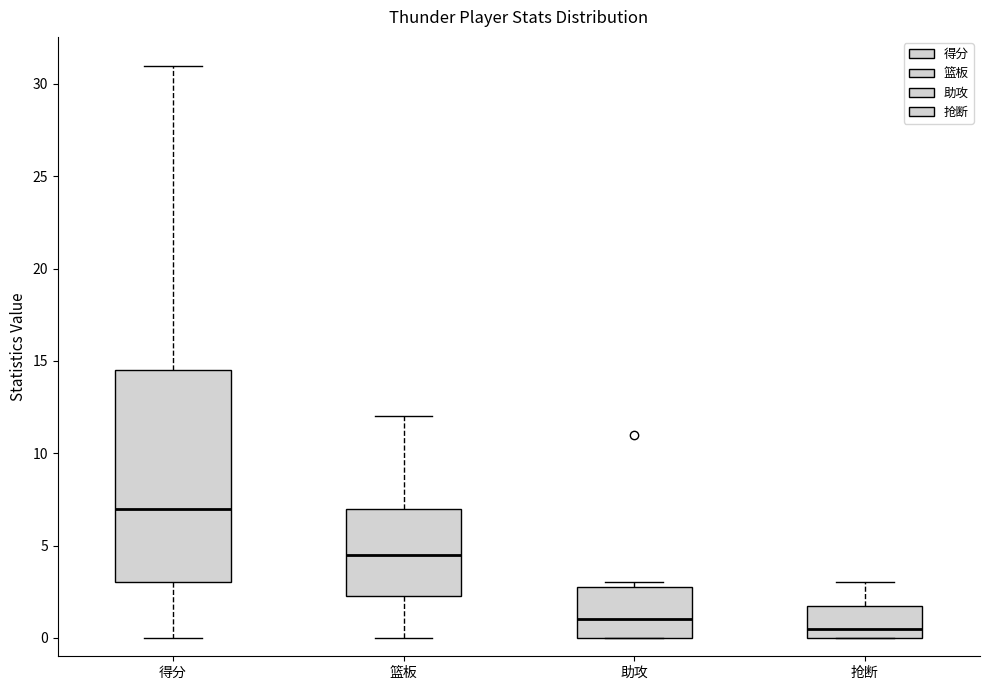

Reading left to right, transcribe this box plot: for each box, give where its median line is, the range the box spans, and where its two whiskers end, as read against the y-axis. The values are not printed on the chart, so give them approximately, as read against the axis.

得分: median 7.0, box 3.0 to 14.5, whiskers 0.0 to 31.0
篮板: median 4.5, box 2.5 to 7.0, whiskers 0.0 to 12.0
助攻: median 1.0, box 0.0 to 3.0, whiskers 0.0 to 3.0 (just above the box's upper edge)
抢断: median 0.5, box 0.0 to 2.0, whiskers 0.0 to 3.0